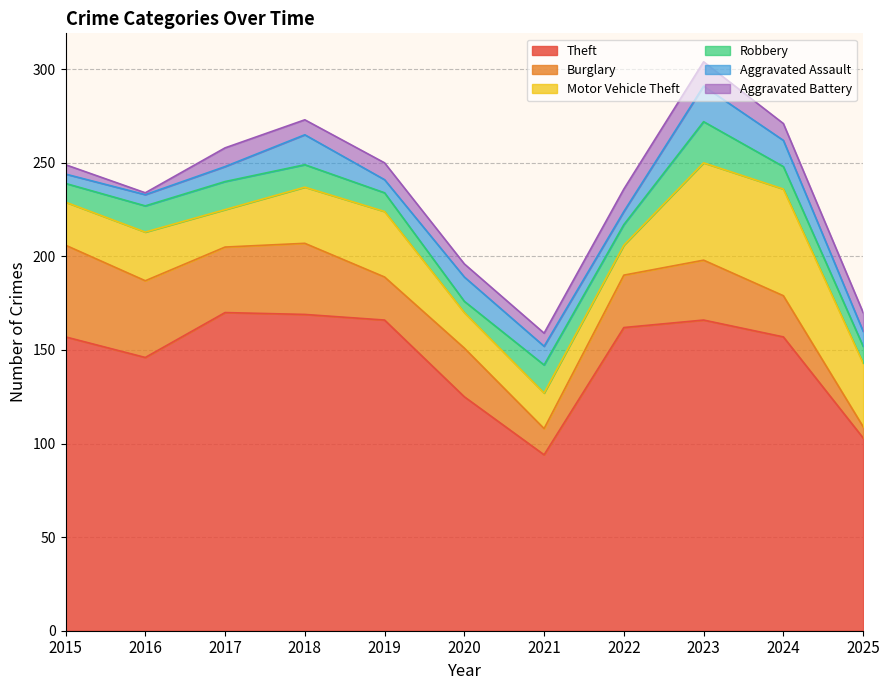

At which category is the sum across all series the highest?

2023